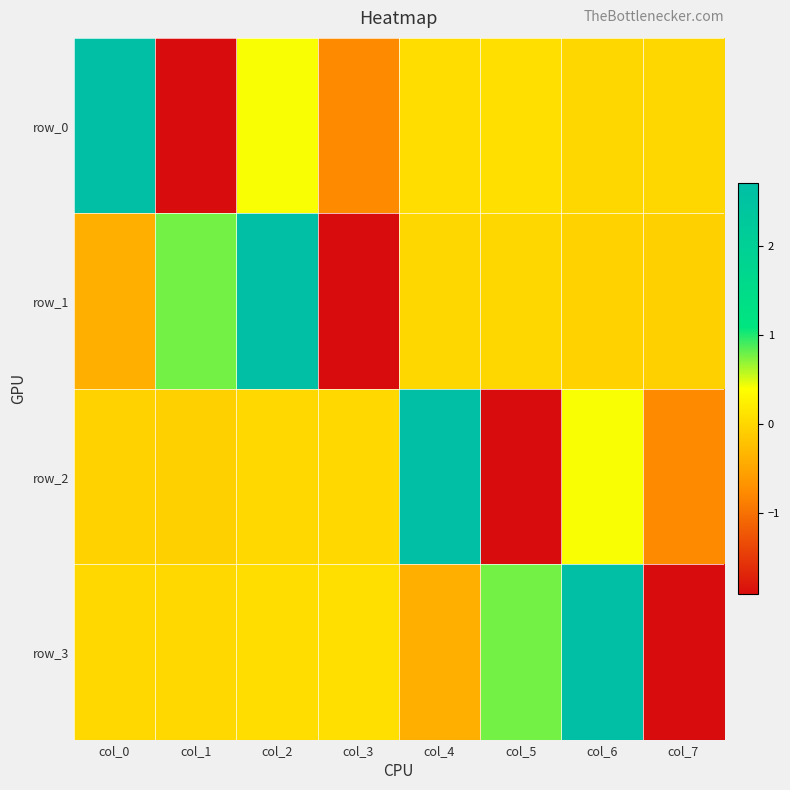

What is the difference between the highest and lowest values at col_2?

2.7